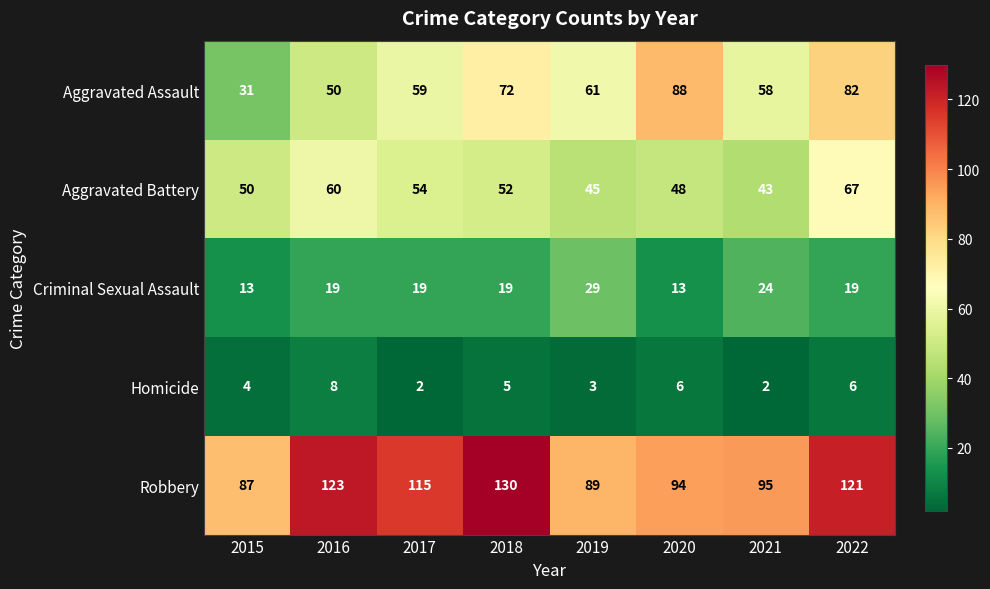

Is it true that Criminal Sexual Assault equals 13 at 2022?

False